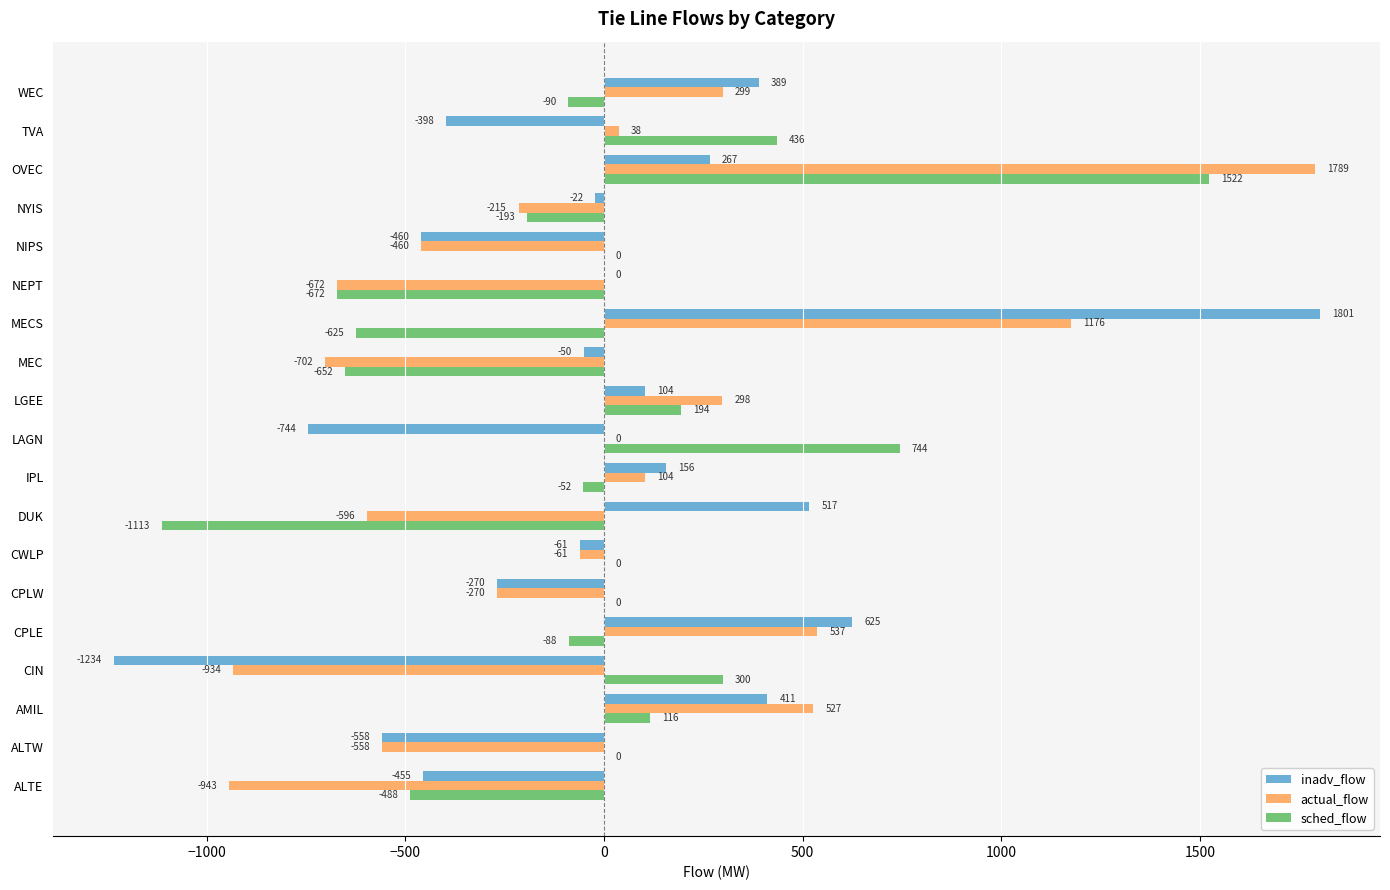

Which series changed the most between MEC and TVA?

sched_flow